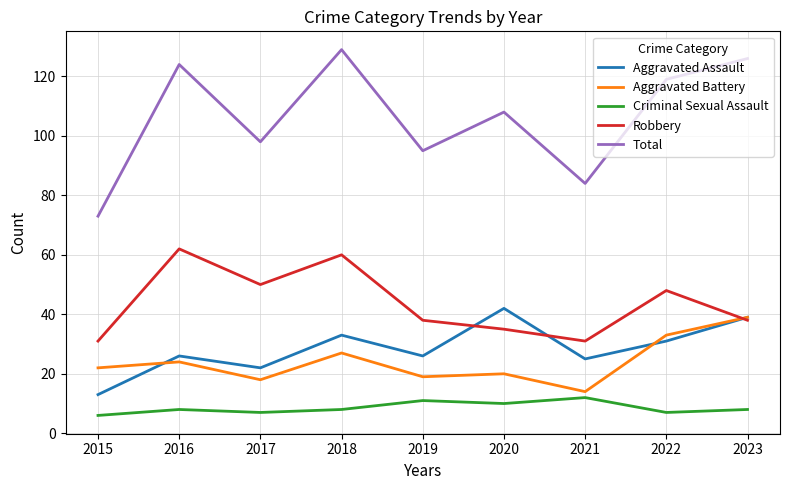

Where does the Robbery series first go above 38?

2016